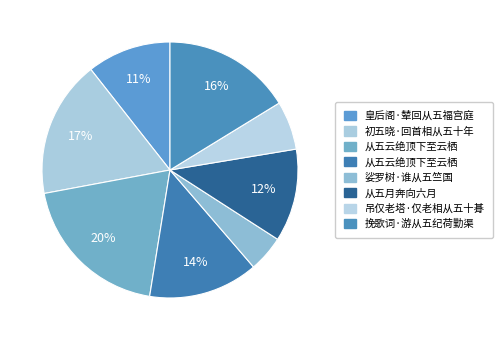

How many slices are in this pie chart?

8